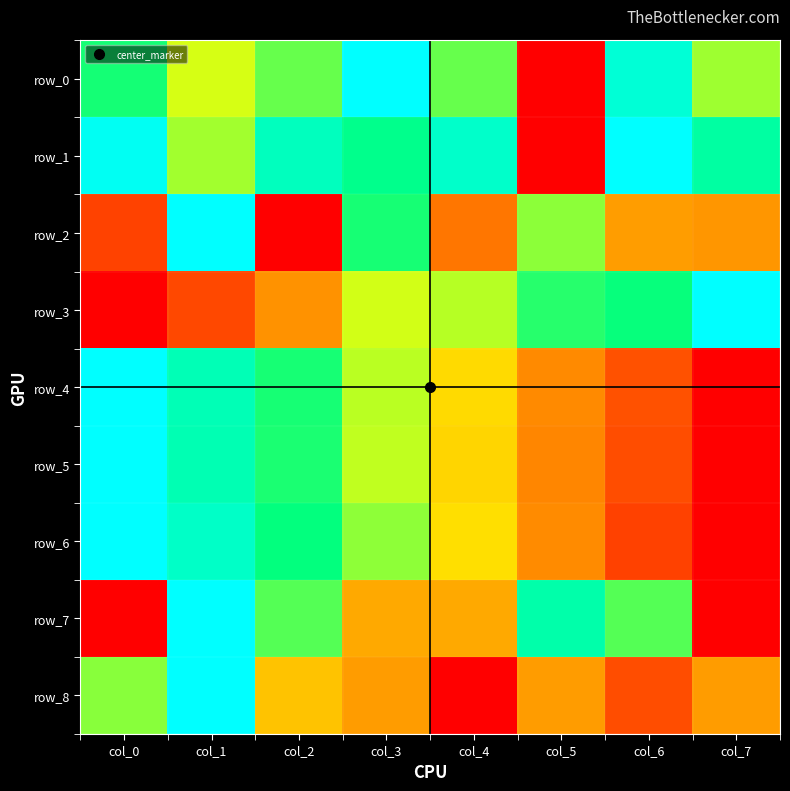

List the labels in order of row_8 value, largest first.

col_1, col_0, col_2, col_3, col_5, col_7, col_6, col_4